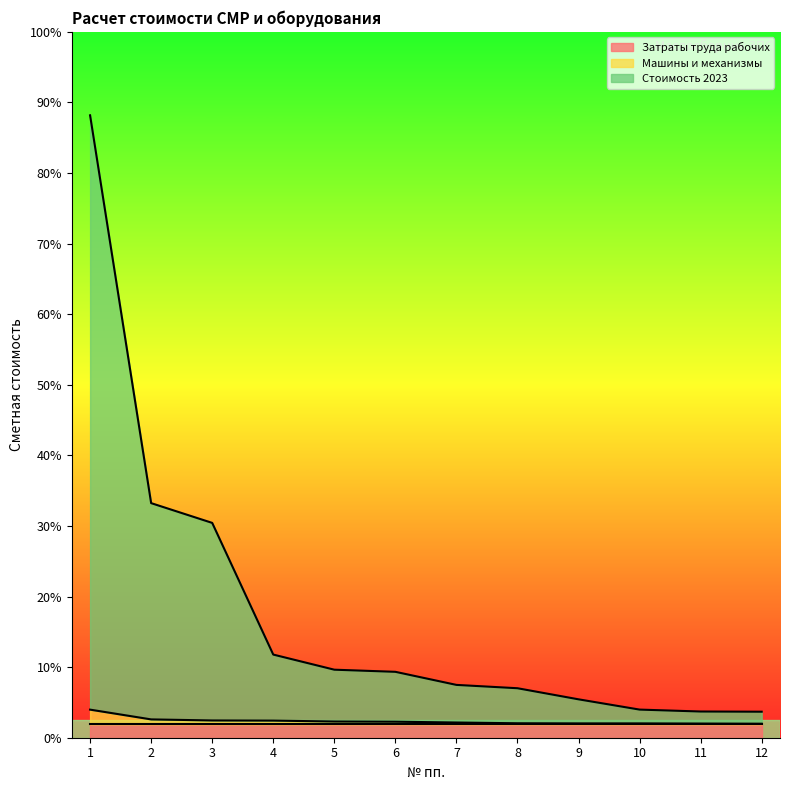

Which category has the highest value in the Машины и механизмы series?

1